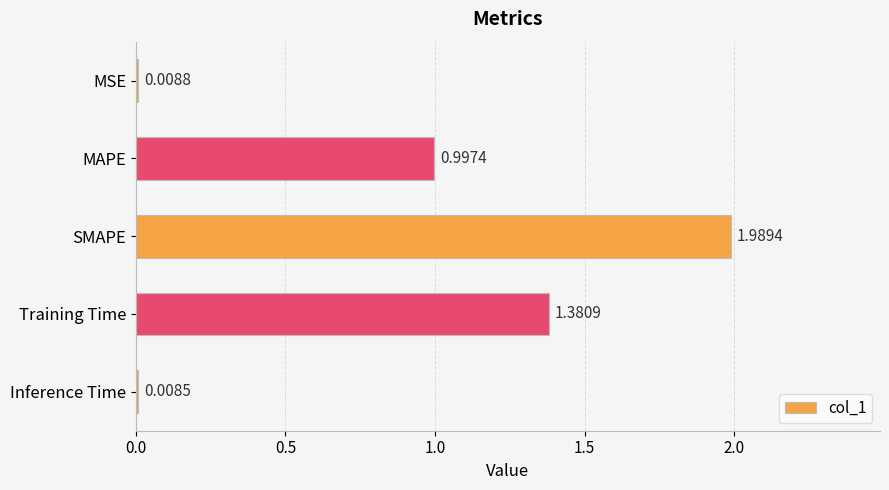

Does the chart contain stacked bars?

No